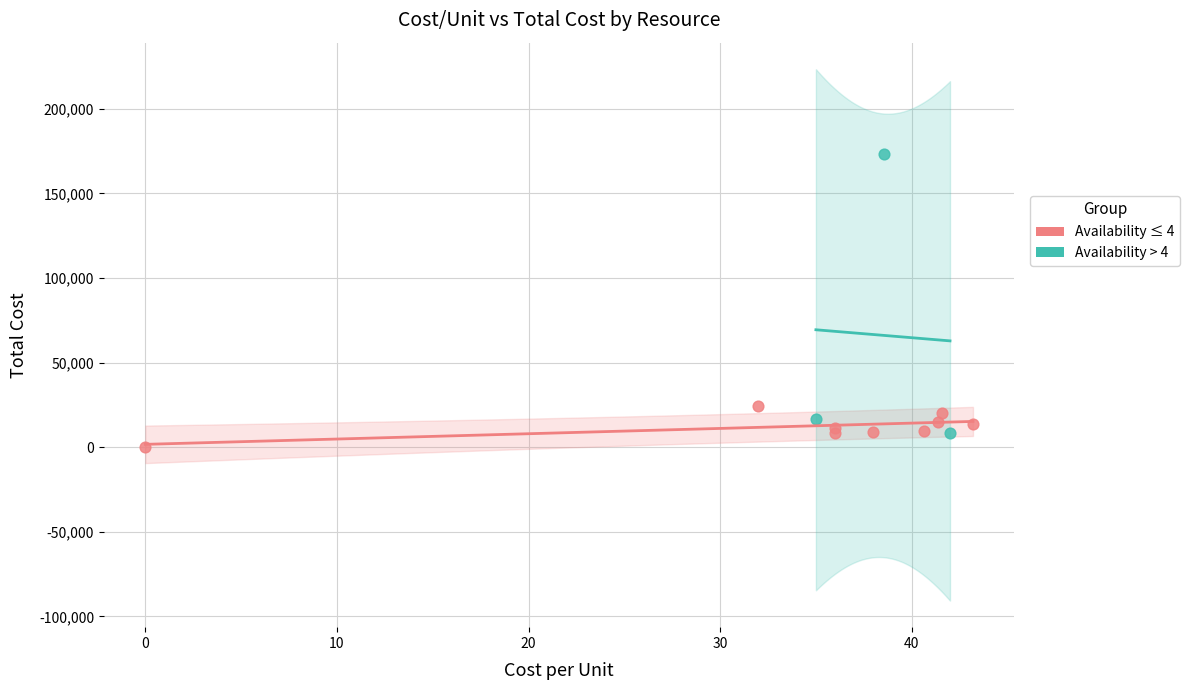

Which series has the widest spread of Y values?

Availability > 4